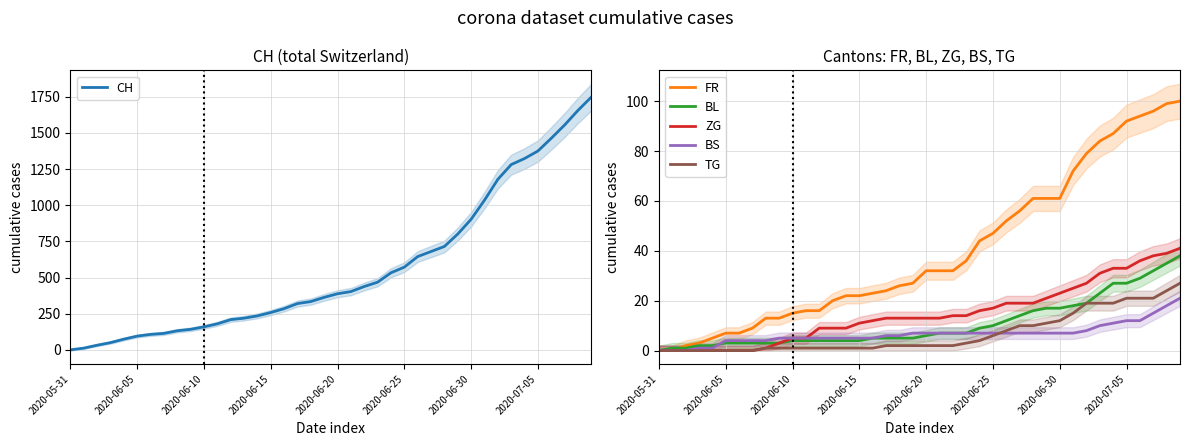

Rank the series at 12 from highest to lowest value.

CH, FR, ZG, BS, BL, TG